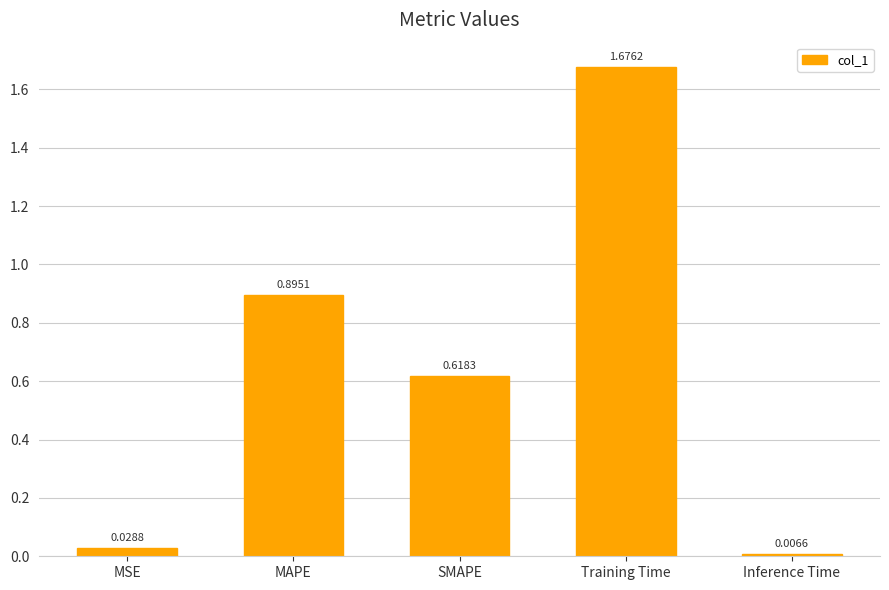

What is the sum of all values?

3.2